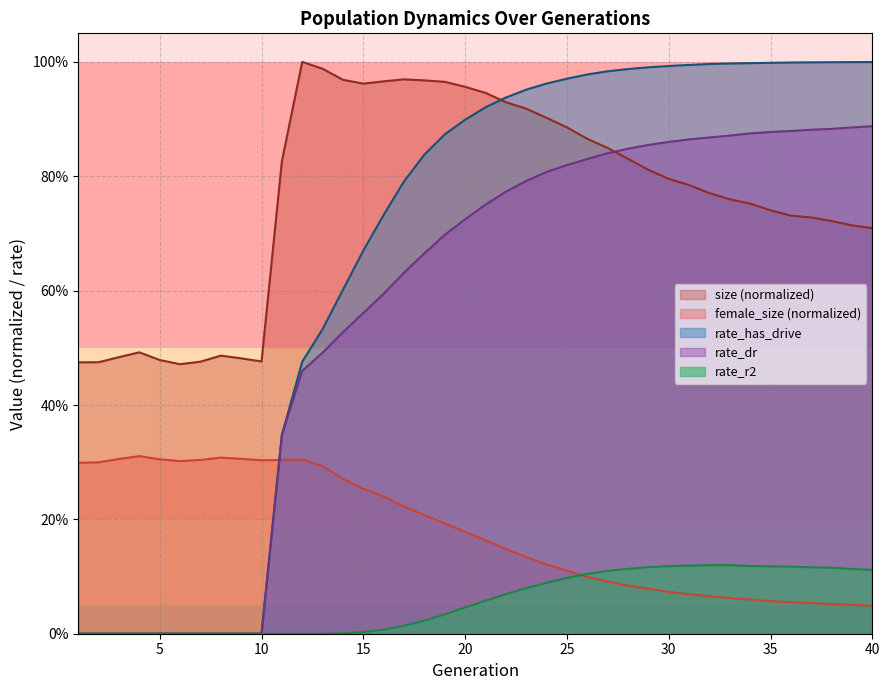

Is the value of rate_has_drive at 28 greater than the value of female_size at 29?

Yes